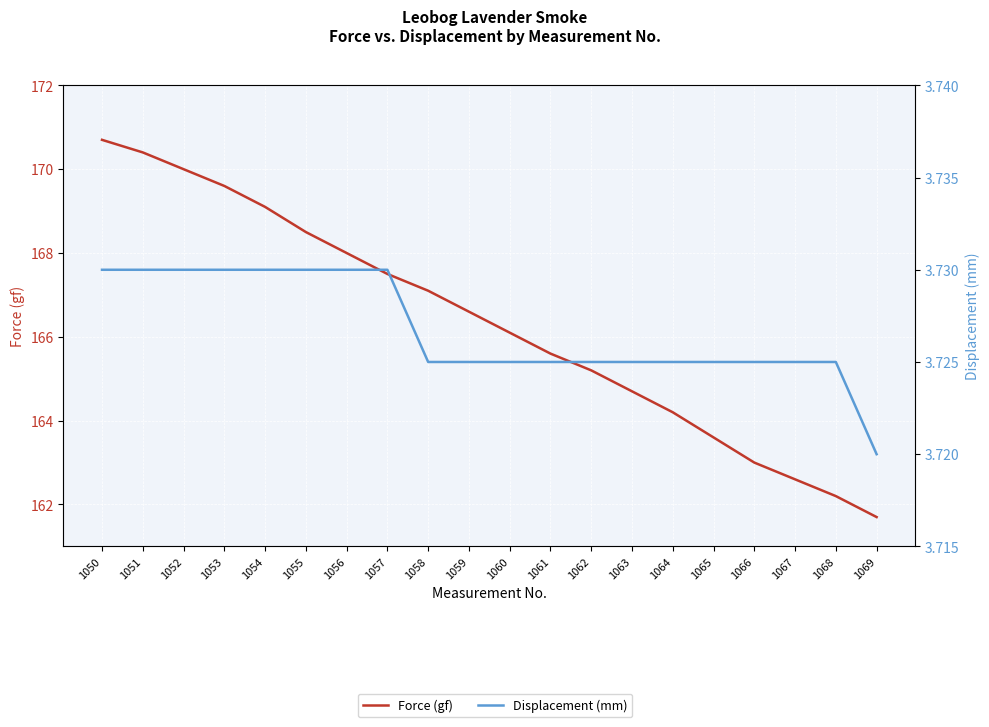

Reading left to right, list all the values displayed in this chart.

Force (gf): 1050=170.7	1051=170.4	1052=170.0	1053=169.6	1054=169.1	1055=168.5	1056=168.0	1057=167.5	1058=167.1	1059=166.6	1060=166.1	1061=165.6	1062=165.2	1063=164.7	1064=164.2	1065=163.6	1066=163.0	1067=162.6	1068=162.2	1069=161.7
Displacement (mm): 1050=3.7	1051=3.7	1052=3.7	1053=3.7	1054=3.7	1055=3.7	1056=3.7	1057=3.7	1058=3.7	1059=3.7	1060=3.7	1061=3.7	1062=3.7	1063=3.7	1064=3.7	1065=3.7	1066=3.7	1067=3.7	1068=3.7	1069=3.7